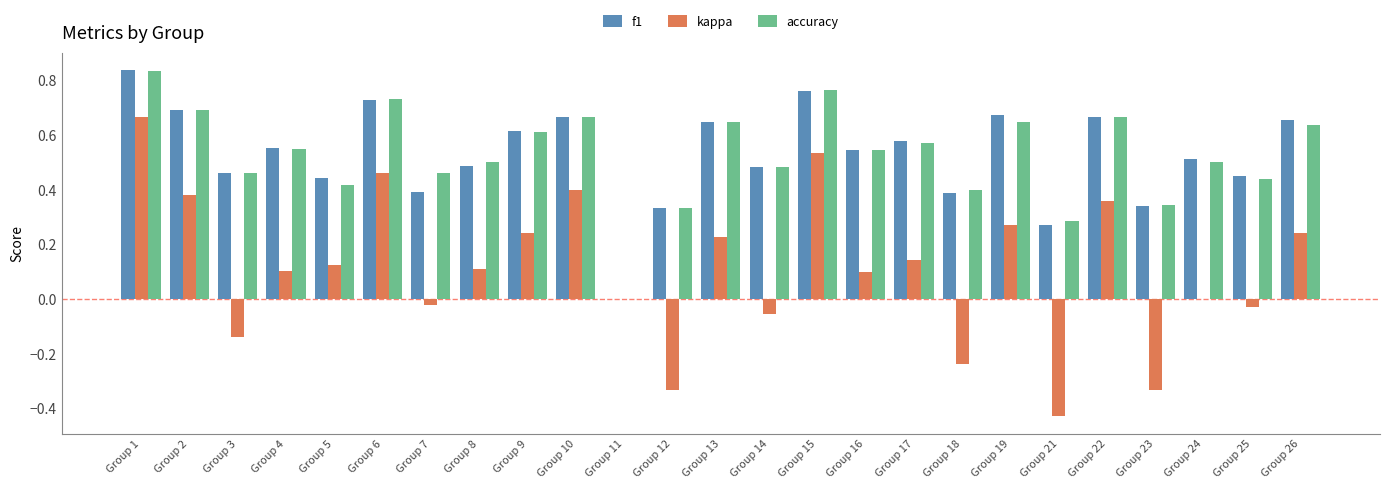

The accuracy series shows 0.7 at Group 8. True or false?

False